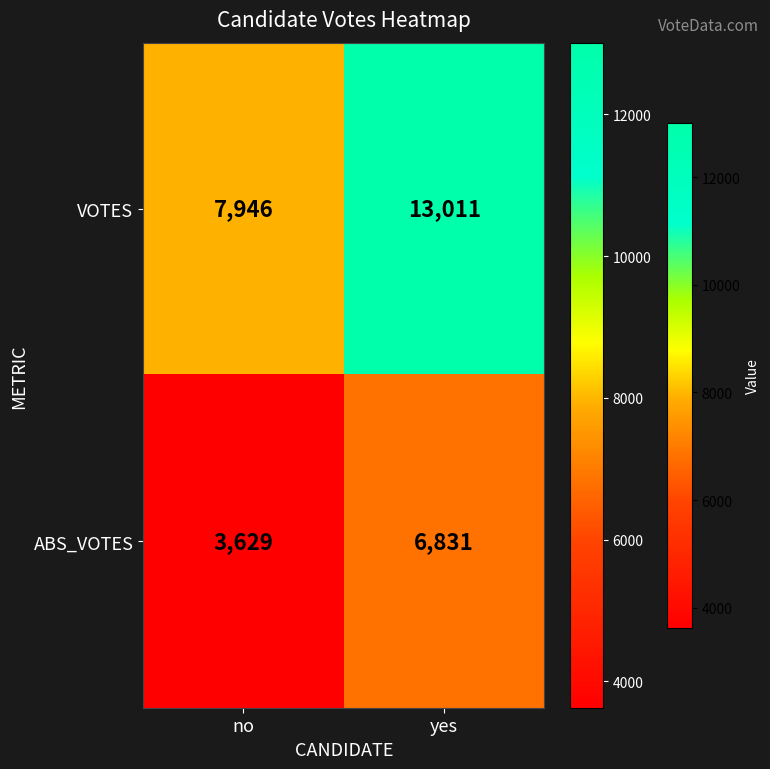

How many distinct data groups are displayed?

2